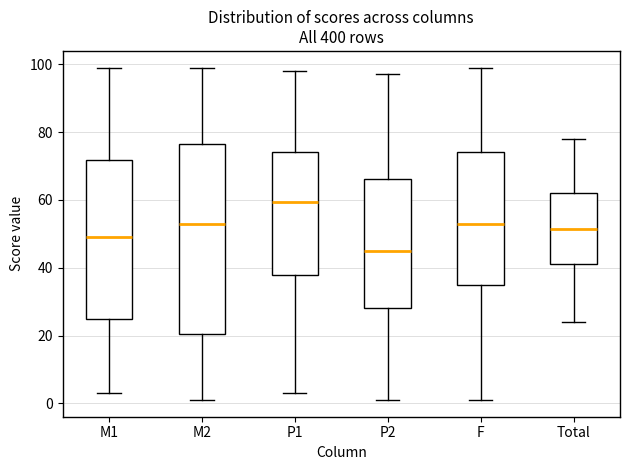

Comparing the boxes themselves (not the whiskers), which one is the tallest?

M2